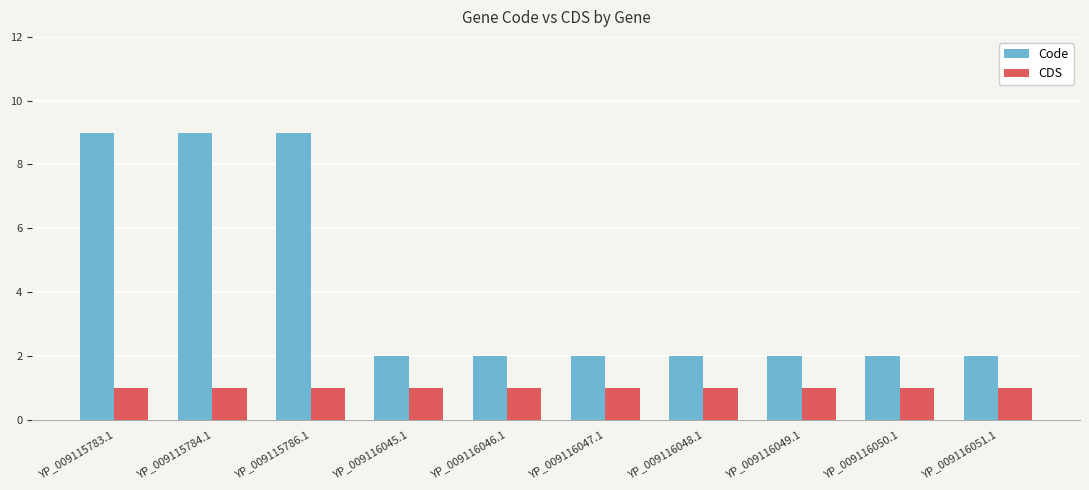

Is the value of CDS at YP_009115783.1 greater than the value of Code at YP_009115784.1?

No